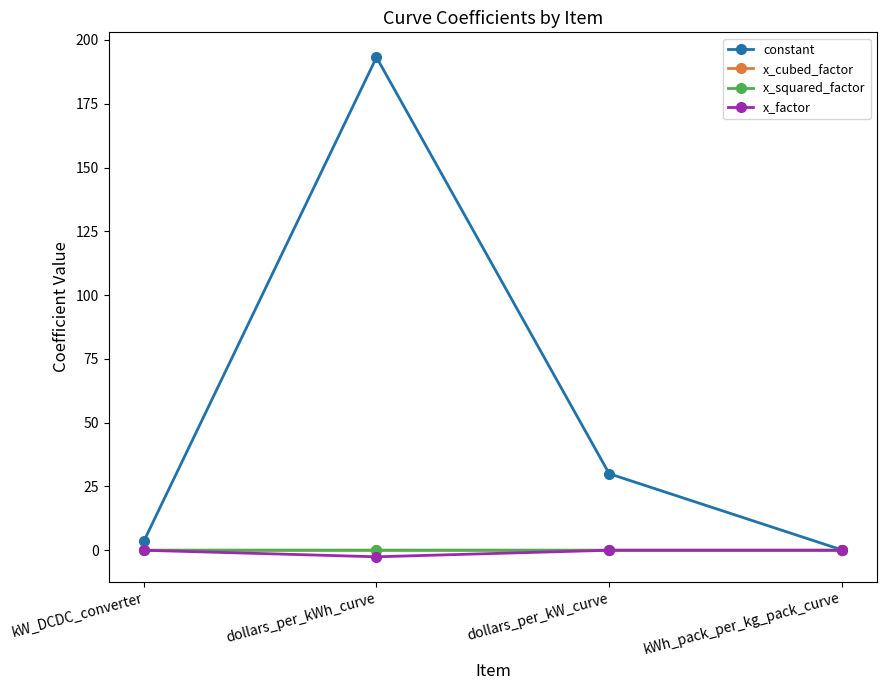

In x_squared_factor, how many points are higher than both neighbors (excluding endpoints)?

1